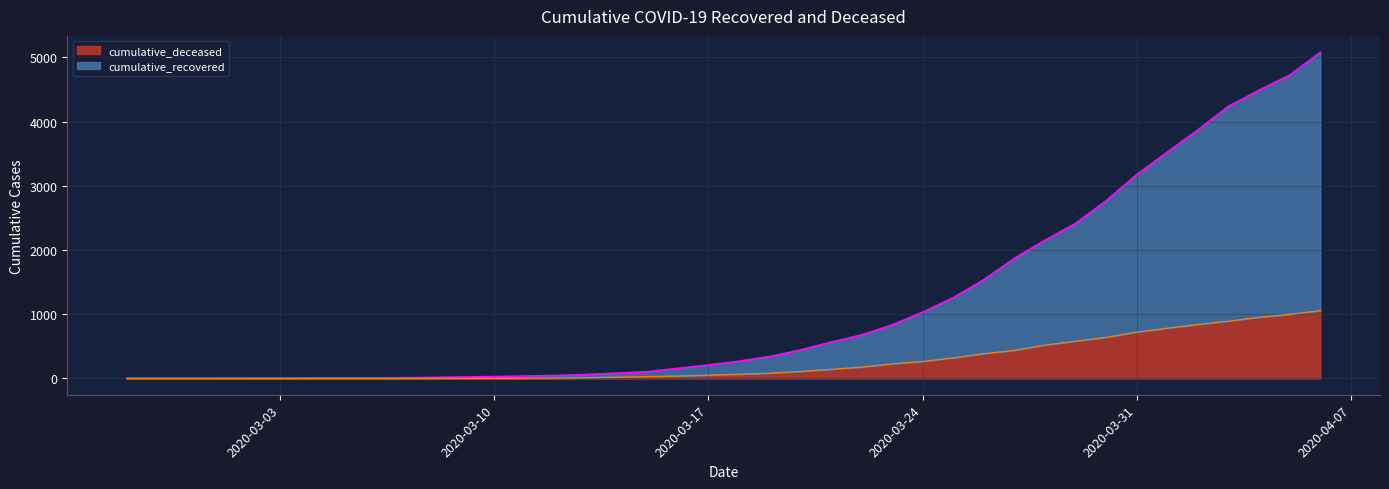

What is the highest value of the cumulative_deceased series?

1056